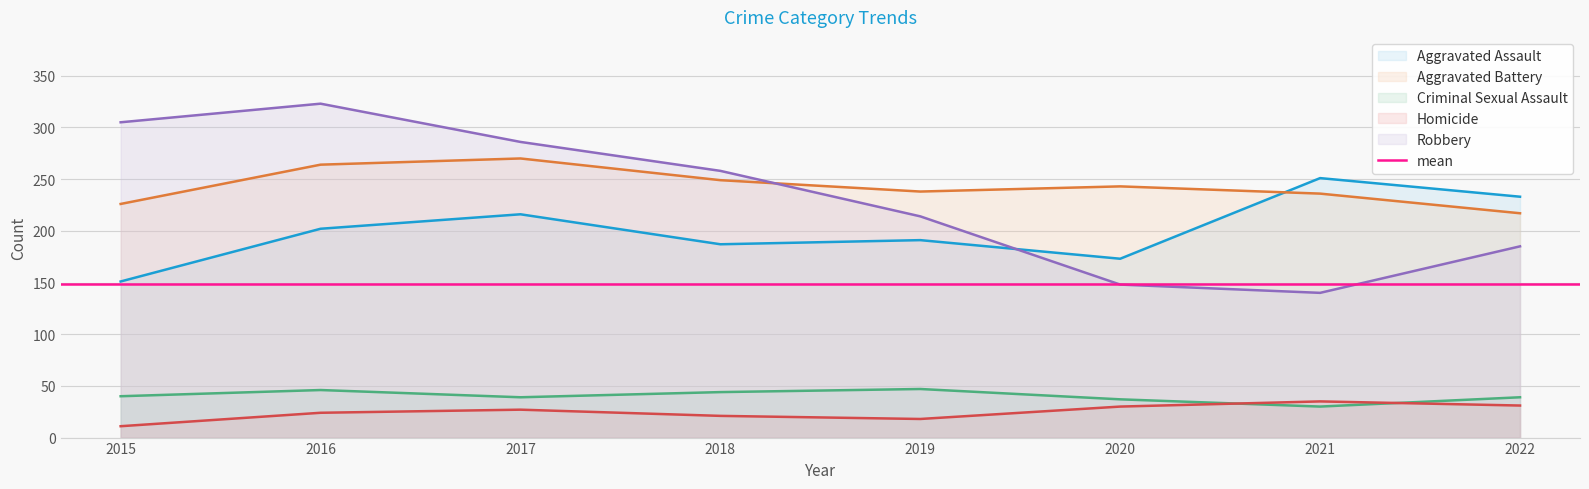

How many categories are shown in the chart?

8